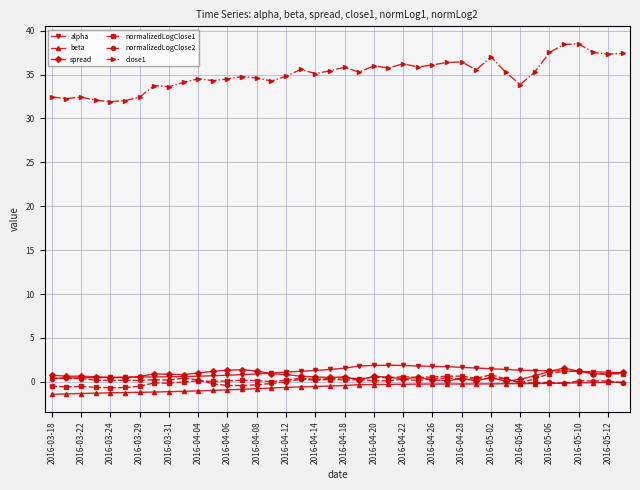

Which series has the largest range (max minus min)?

close1